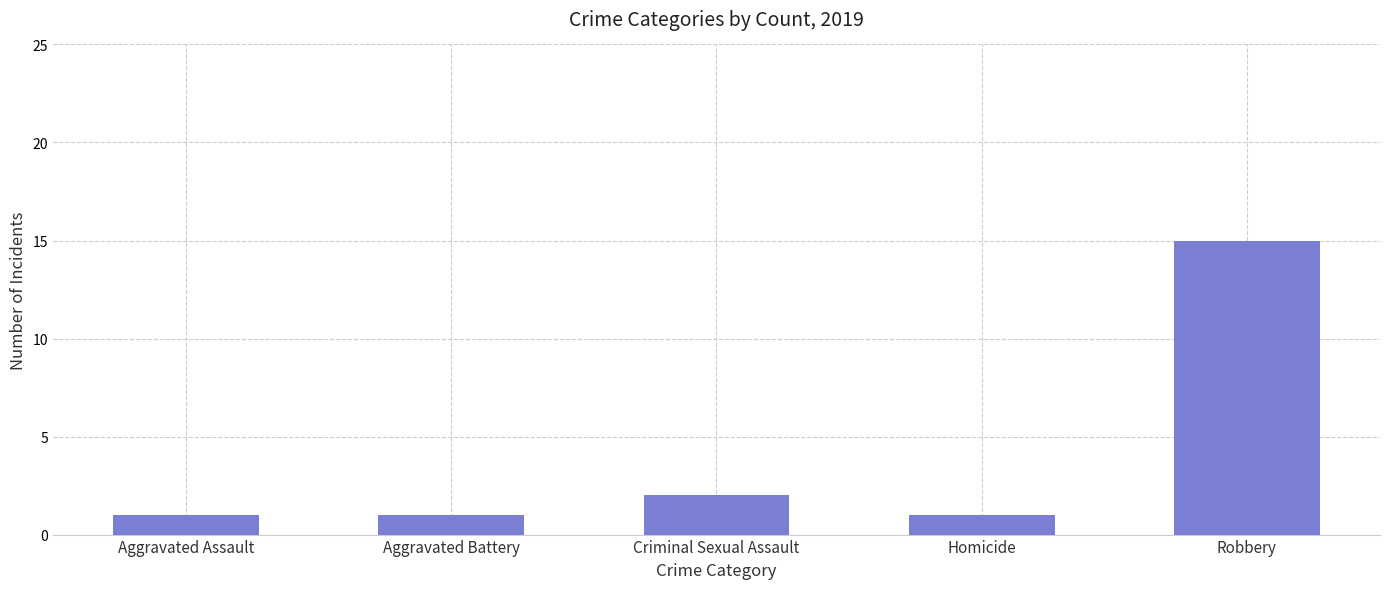

What is the ratio of the value at Criminal Sexual Assault to the value at Aggravated Assault?

2.0